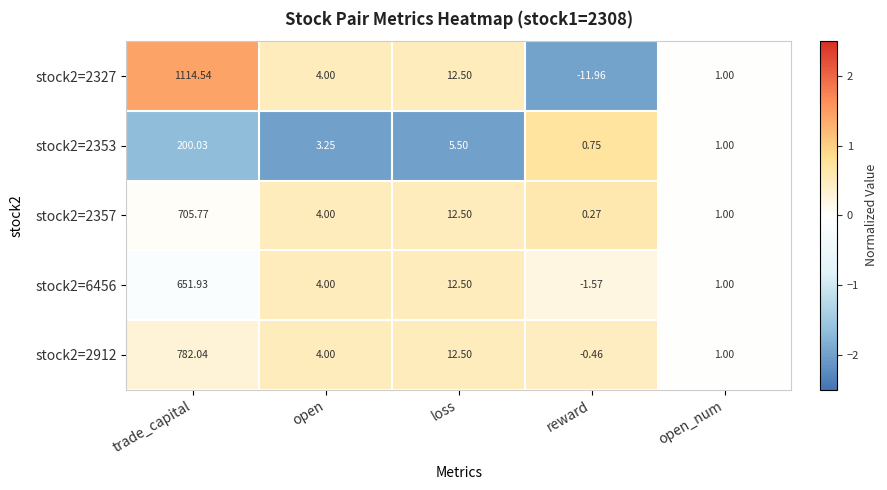

Is the value of stock2=2327 at trade_capital greater than the value of stock2=2357 at open?

Yes